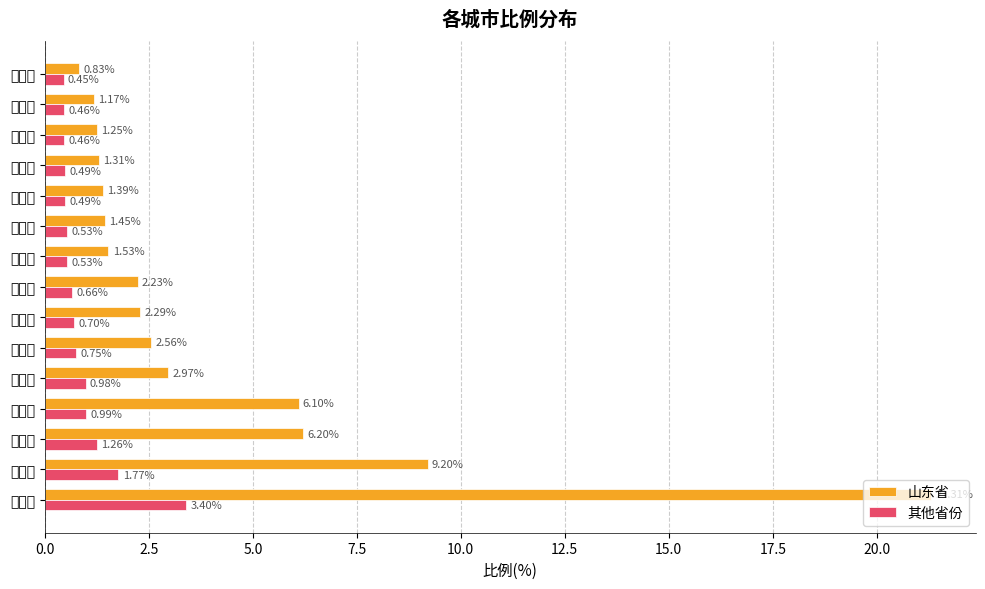

Count the number of data series in this chart.

2